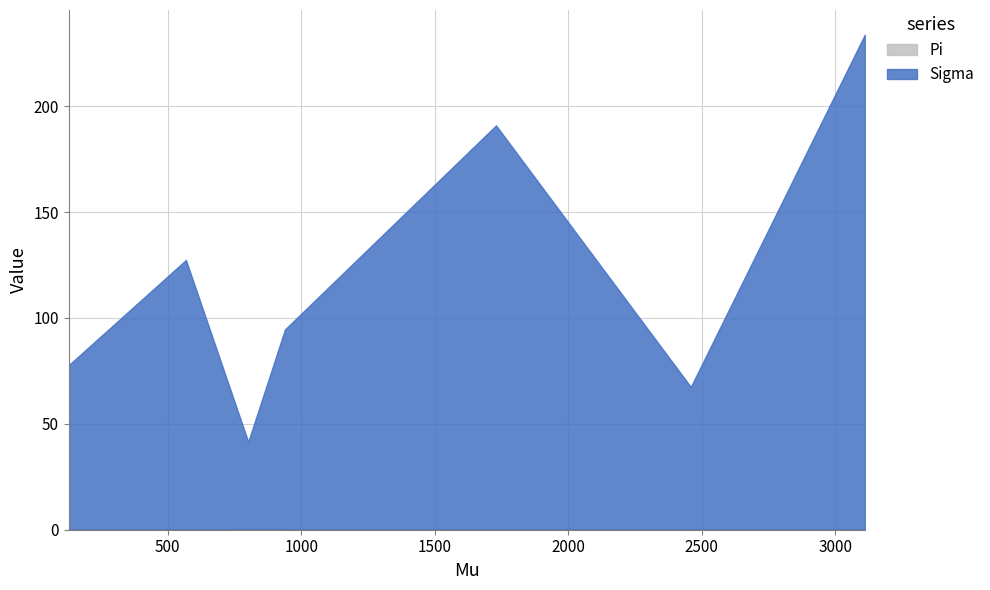

Reading right to left, transcribe all the data shown in this chart.

Sigma: 3110.26012=233.7	2458.733193=67.4	1729.186536=190.8	938.729127=94.3	801.146324=41.2	567.846729=127.2	129.036384=77.7
Pi: 3110.26012=0.0	2458.733193=0.1	1729.186536=0.1	938.729127=0.3	801.146324=0.3	567.846729=0.1	129.036384=0.0